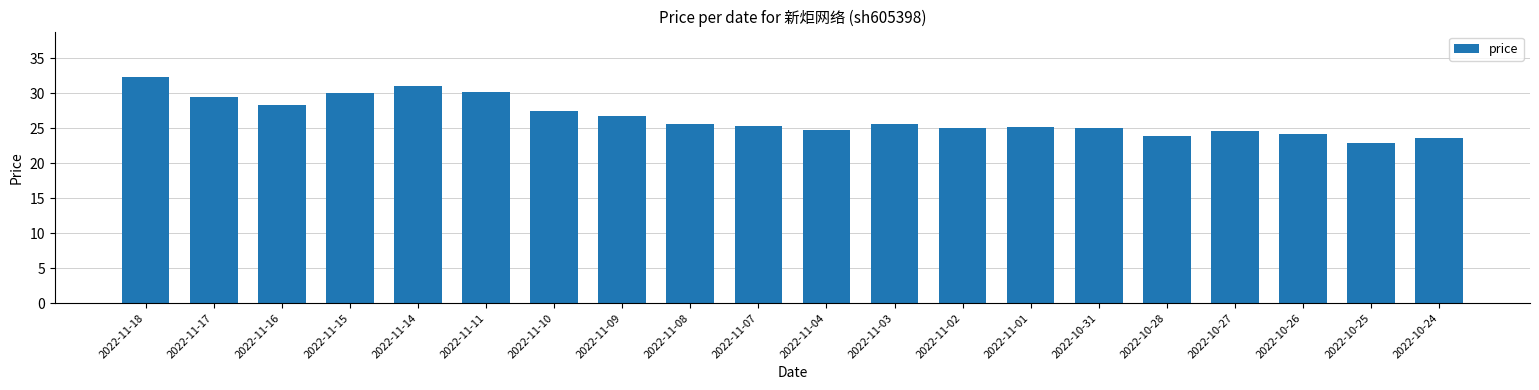

What is the ratio of the value at 2022-11-07 to the value at 2022-10-24?

1.1